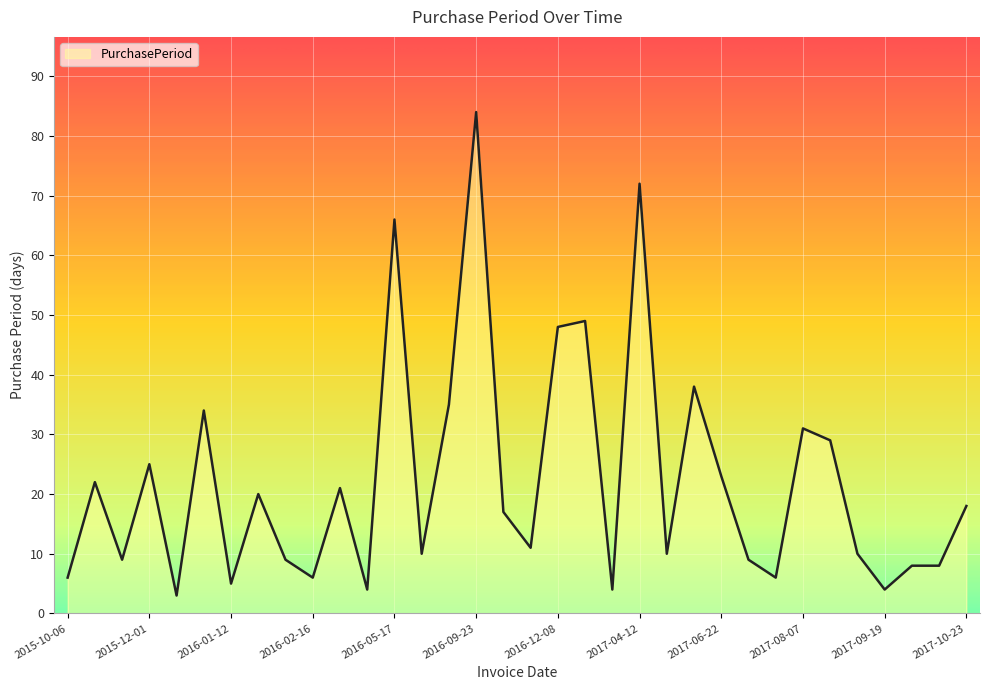

What is the minimum value shown in the chart?

3